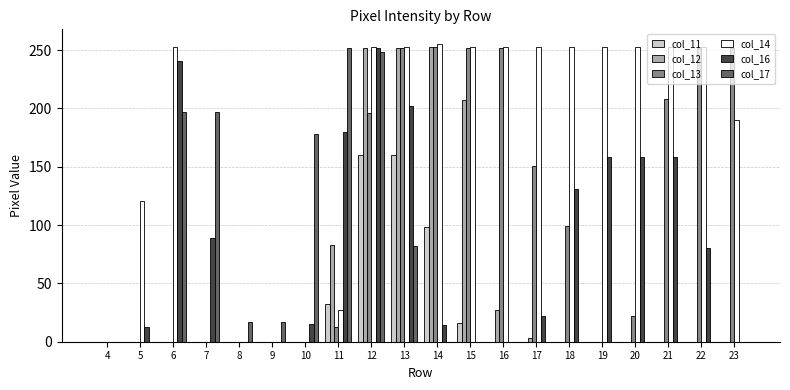

At which category is the sum across all series the highest?

12